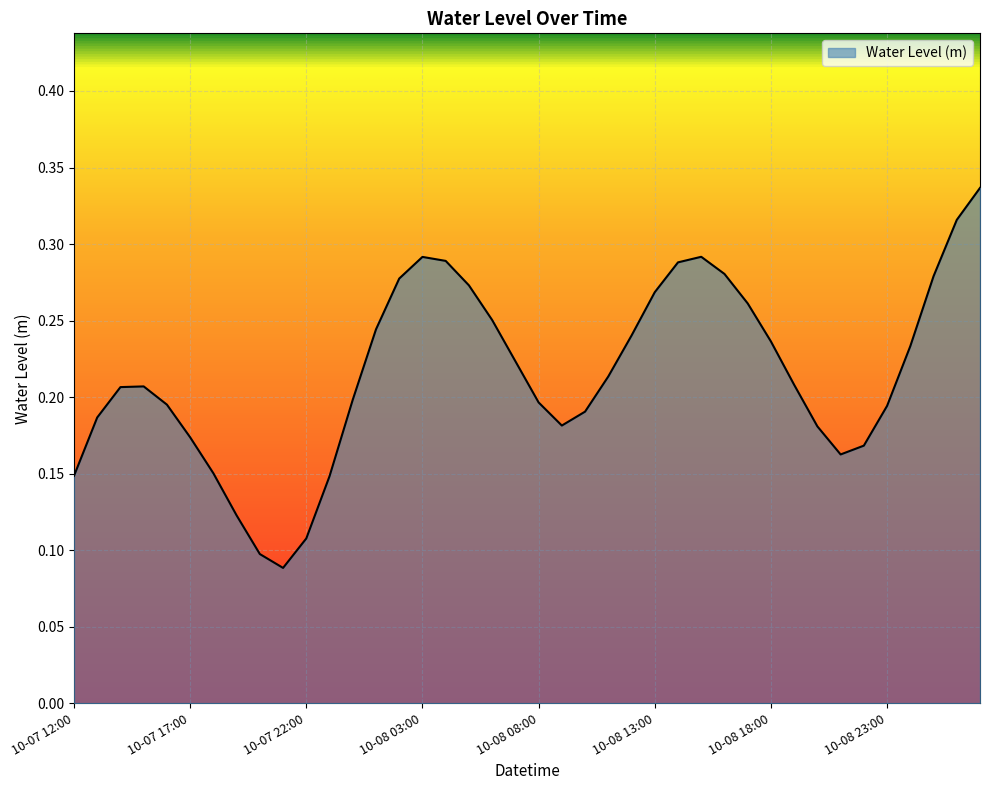

Which label corresponds to the largest value in the chart?

2024-10-09 03:00